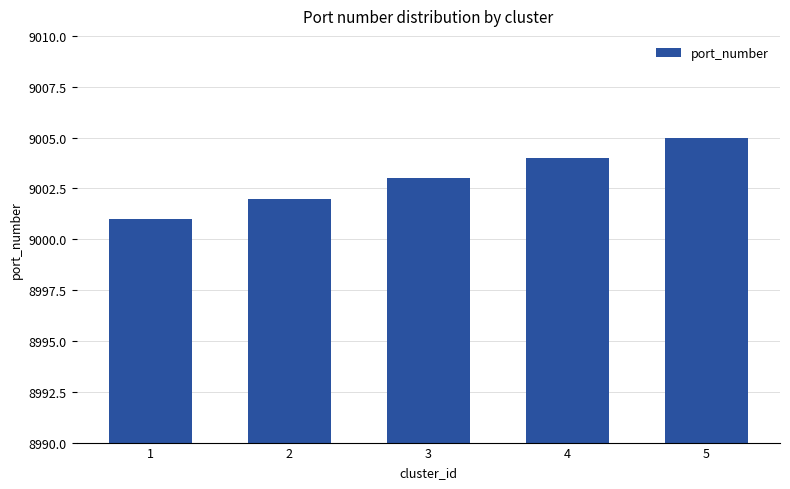

Where is the data nearest to the value 9003?

3